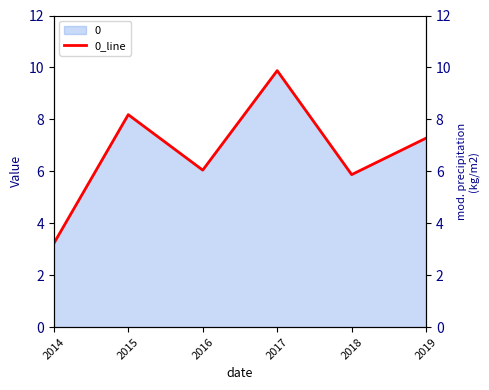

How many distinct data groups are displayed?

1